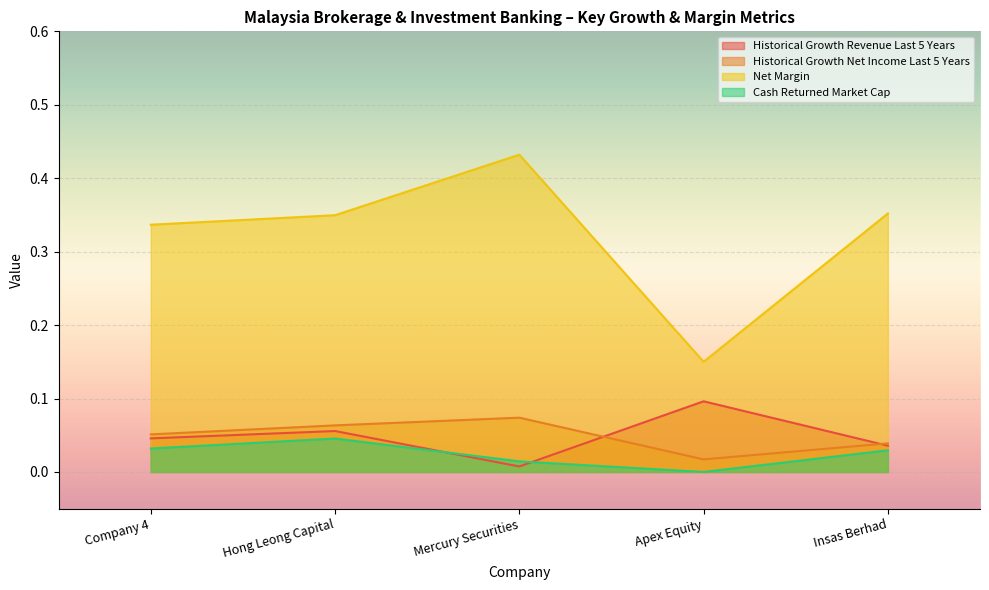

The value of net_margin at Hong Leong Capital is 0.5. True or false?

False